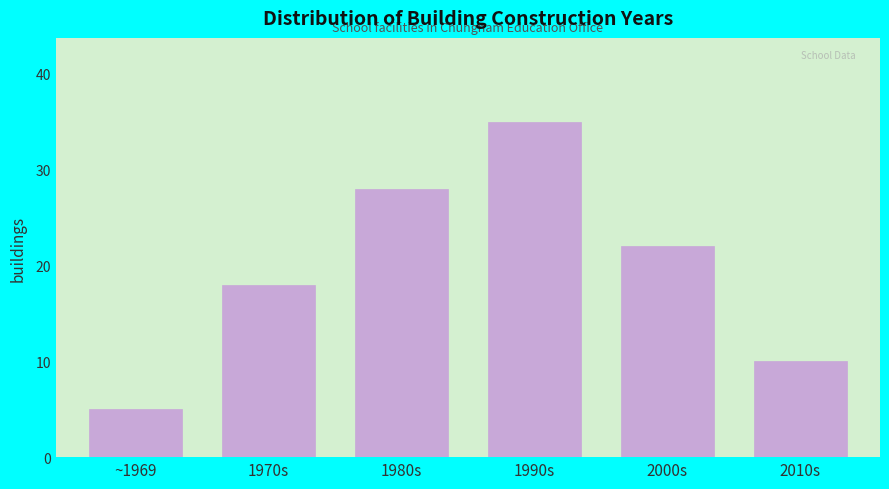

Reading left to right, transcribe all the data shown in this chart.

5	18	28	35	22	10